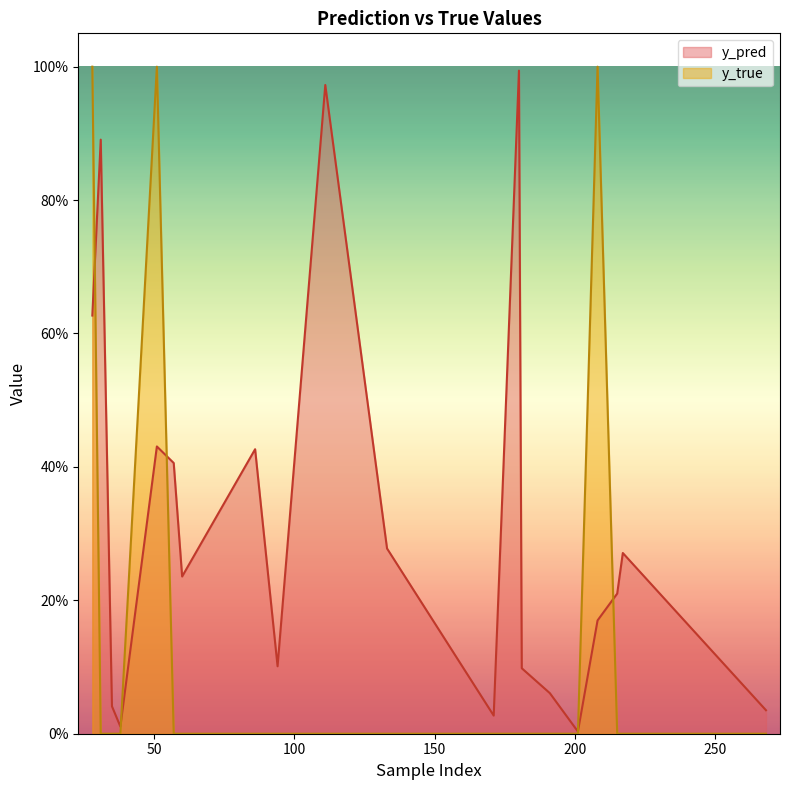

What are all the series names shown in the legend?

y_pred, y_true